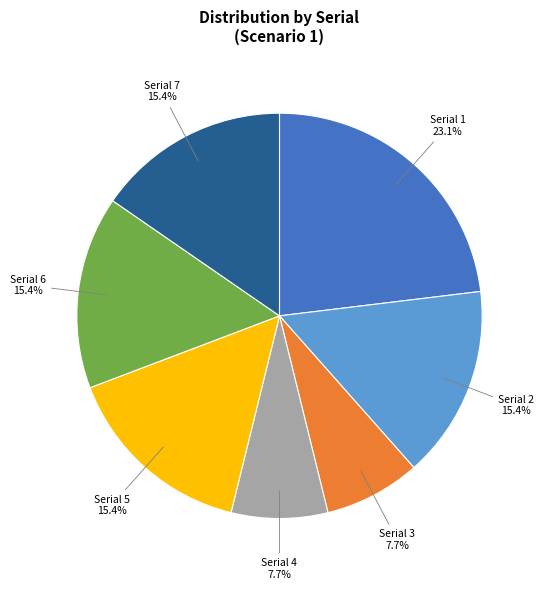

Does any single category account for the majority?

No